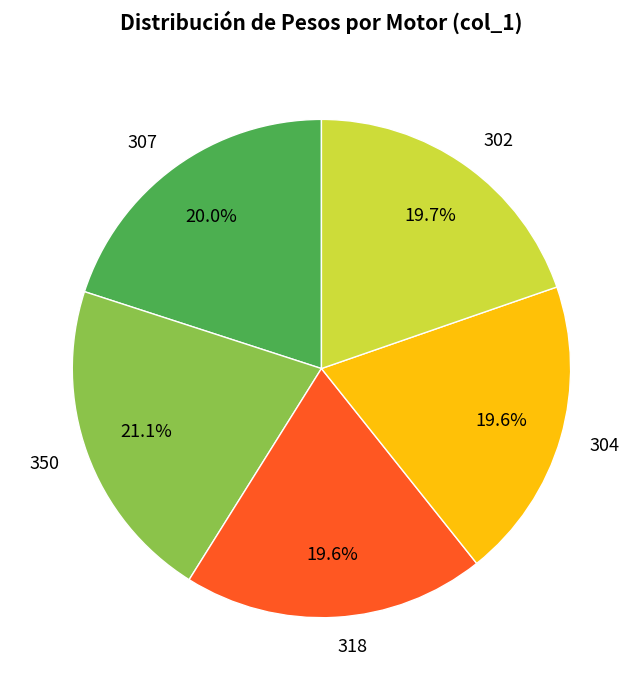

True or false: 307 accounts for 30% of the total.

False